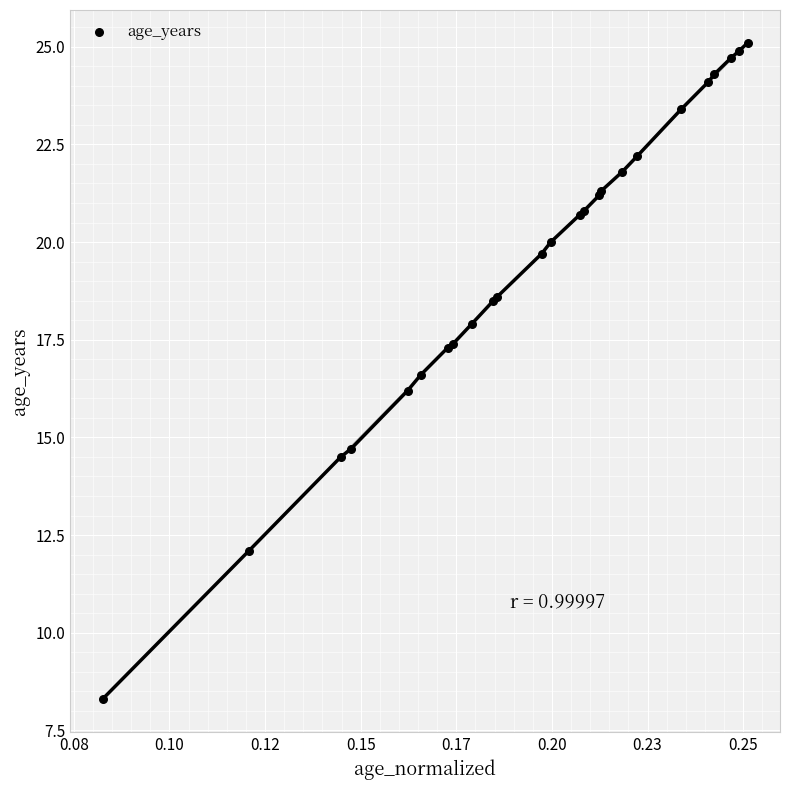

What Y value in the scatter plot is closest to 16?

16.2